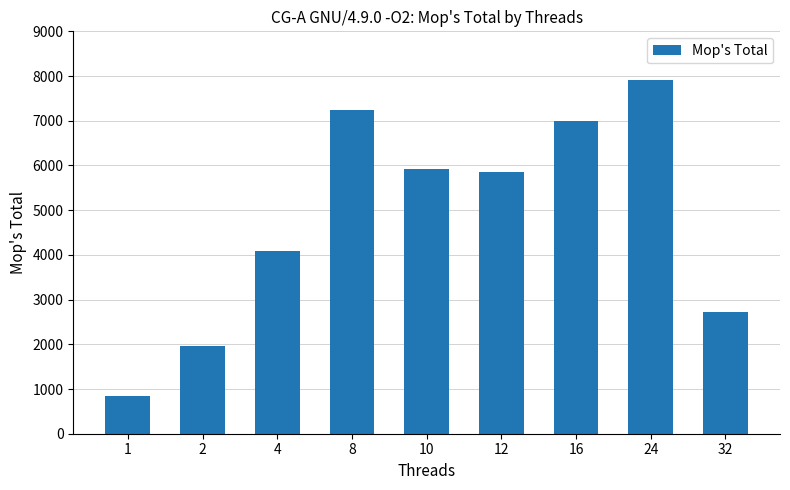

The value at 16 is 6988.6. True or false?

True